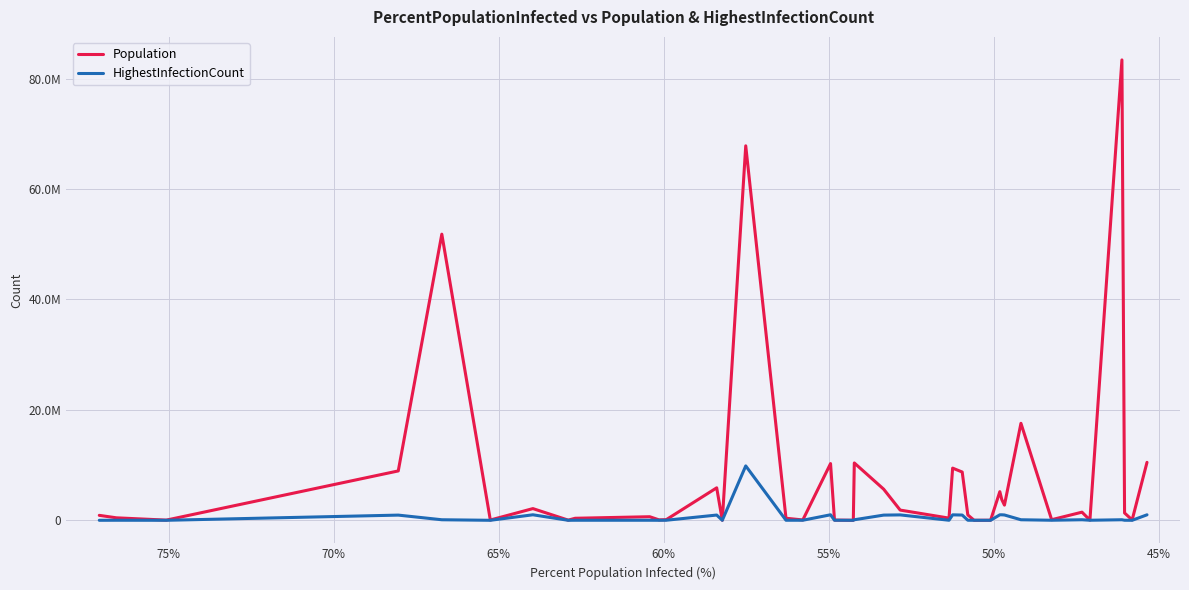

What is the difference between the second highest and minimum values in the Population series?

67811048